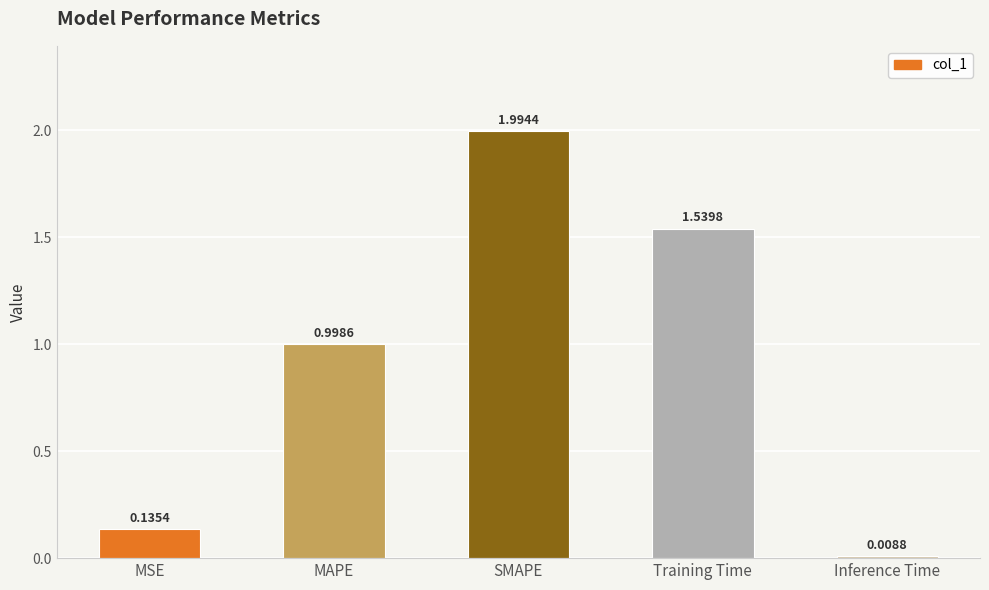

Which category has the highest value across all series?

SMAPE